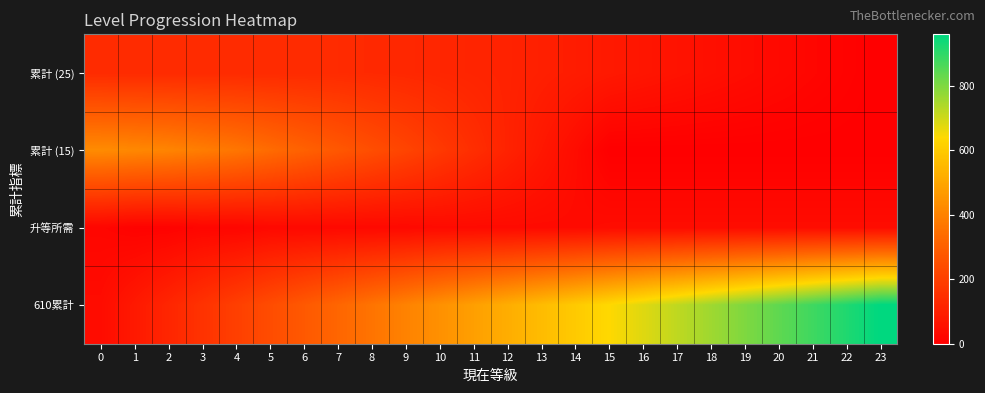

Which series has the largest range (max minus min)?

610累計